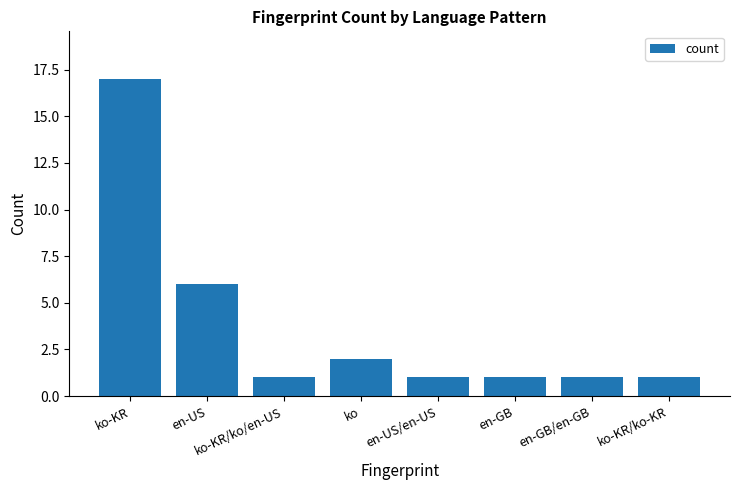

Which label corresponds to the largest value in the chart?

ko-KR